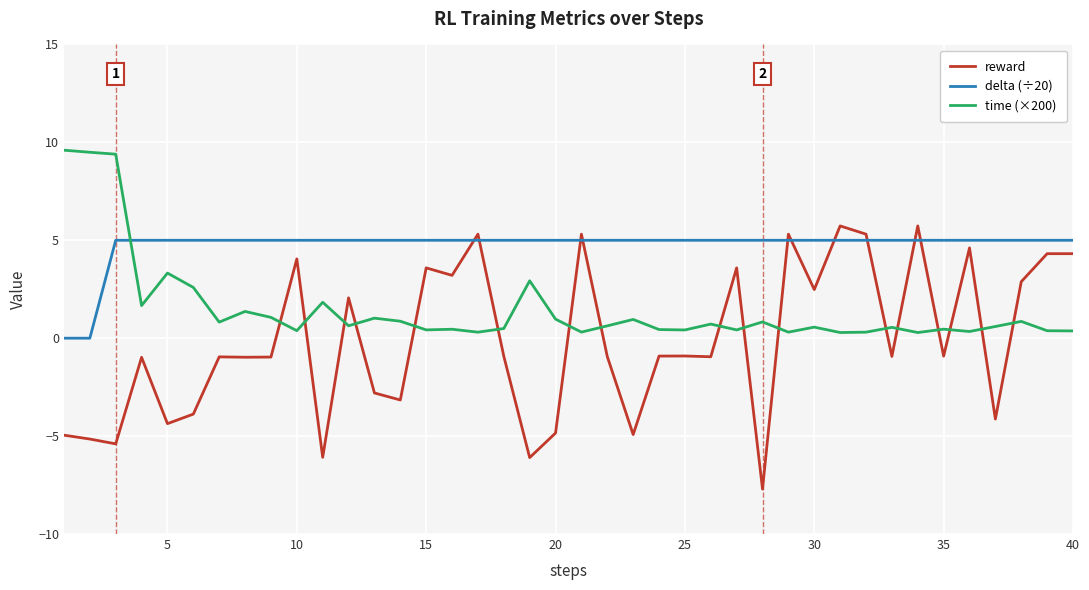

True or false: reward and delta (÷20) intersect in this chart.

True